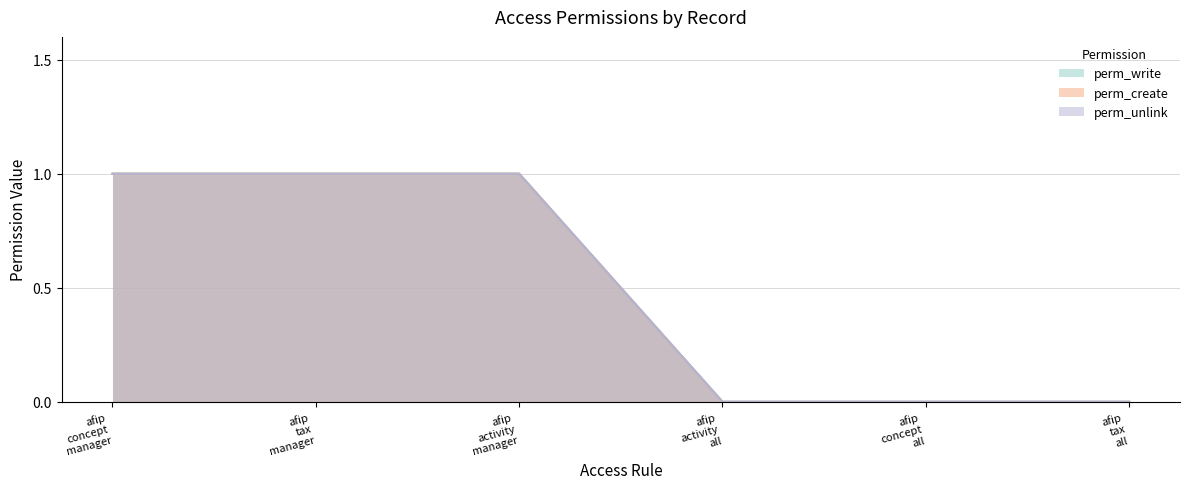

How many values in perm_write are above zero?

3